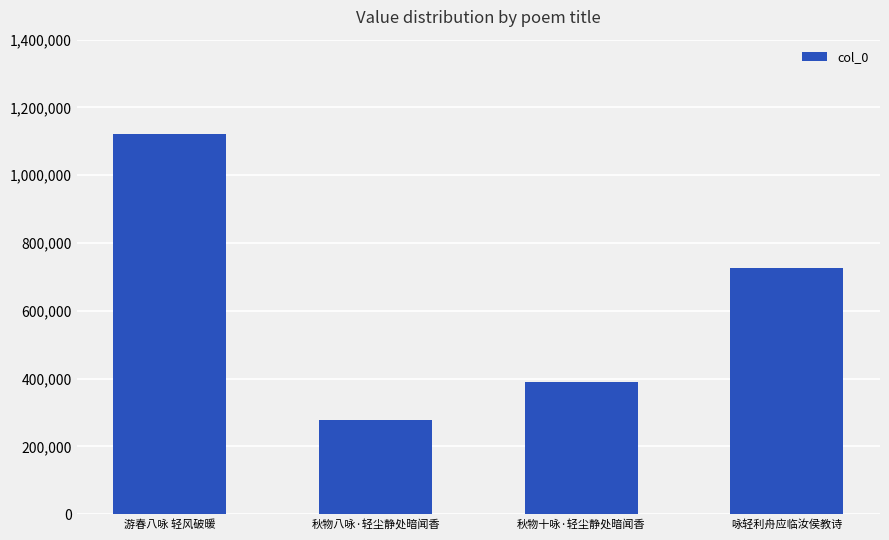

Rank the categories by value from lowest to highest.

秋物八咏·轻尘静处暗闻香, 秋物十咏·轻尘静处暗闻香, 咏轻利舟应临汝侯教诗, 游春八咏 轻风破暖